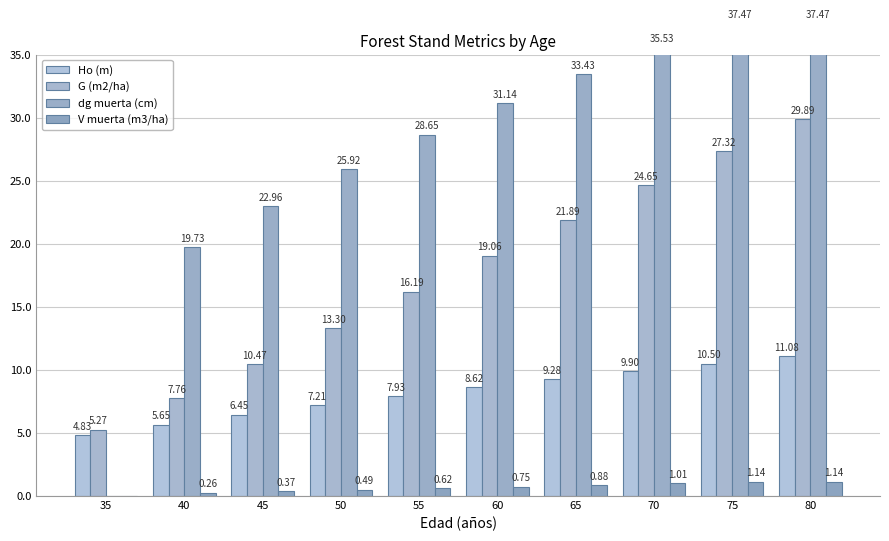

List the series in order of their overall mean, highest first.

dg muerta (cm), G (m2/ha), Ho (m), V muerta (m3/ha)